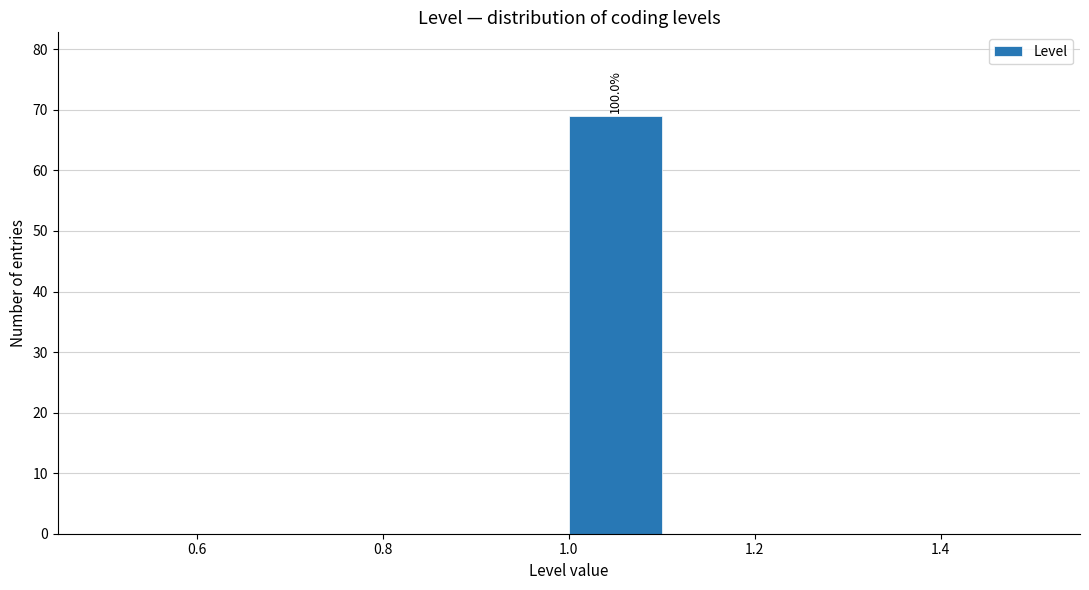

Which range on the x-axis has the tallest bar?

1.0 to 1.1